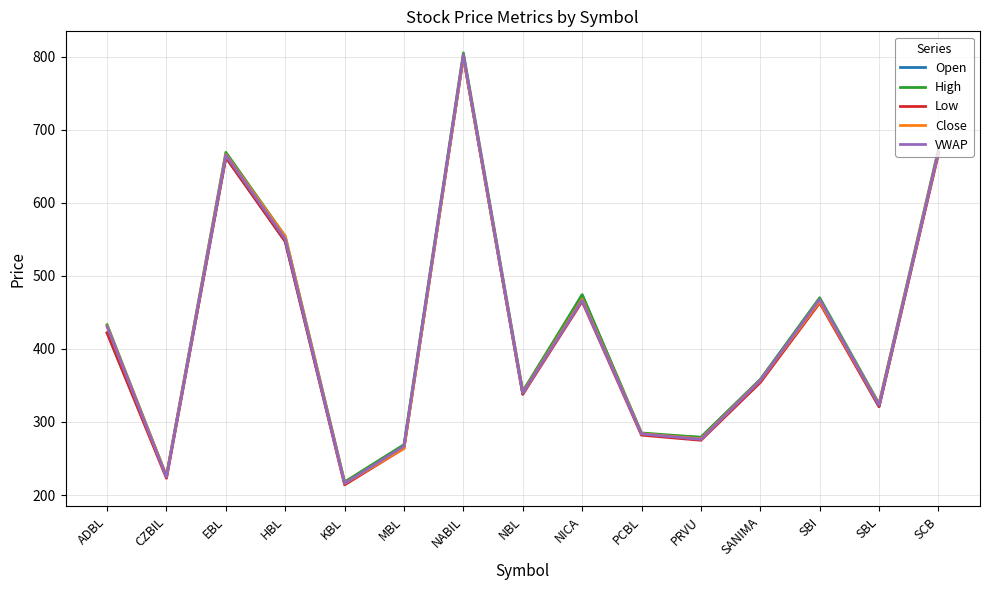

The Open series shows 747.8 at HBL. True or false?

False